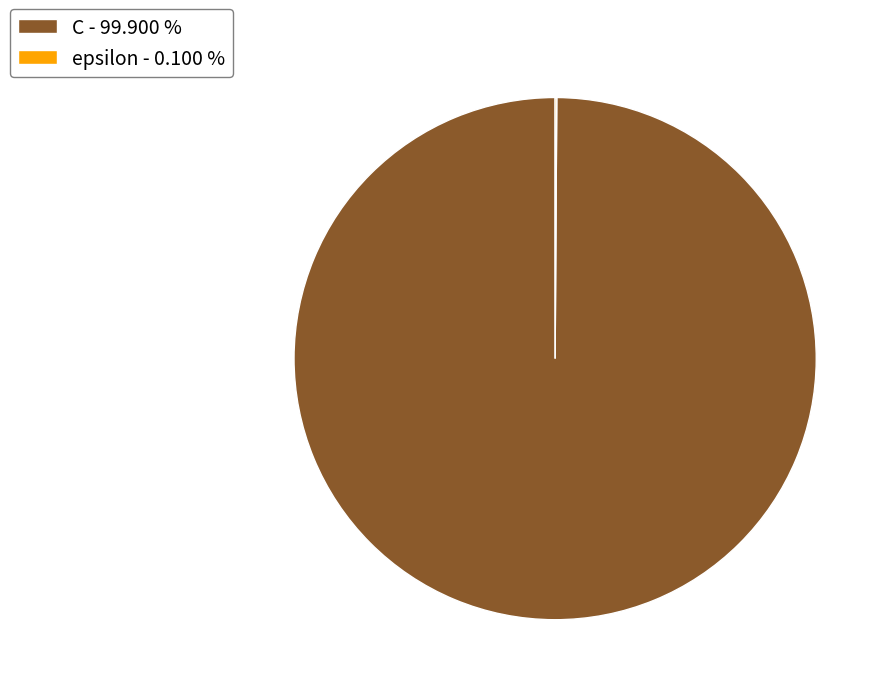

What is the largest slice in the pie chart?

C